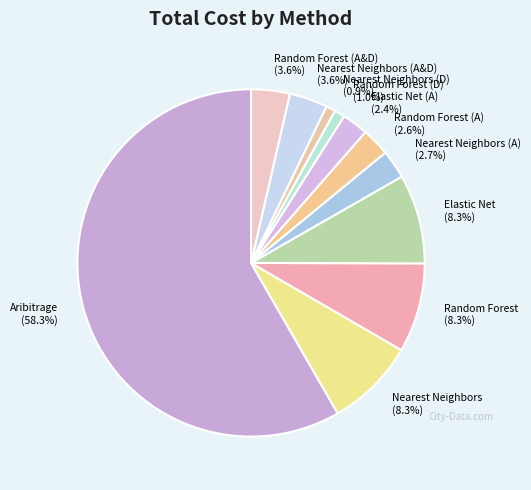

The Random Forest slice represents 22% of the pie. True or false?

False